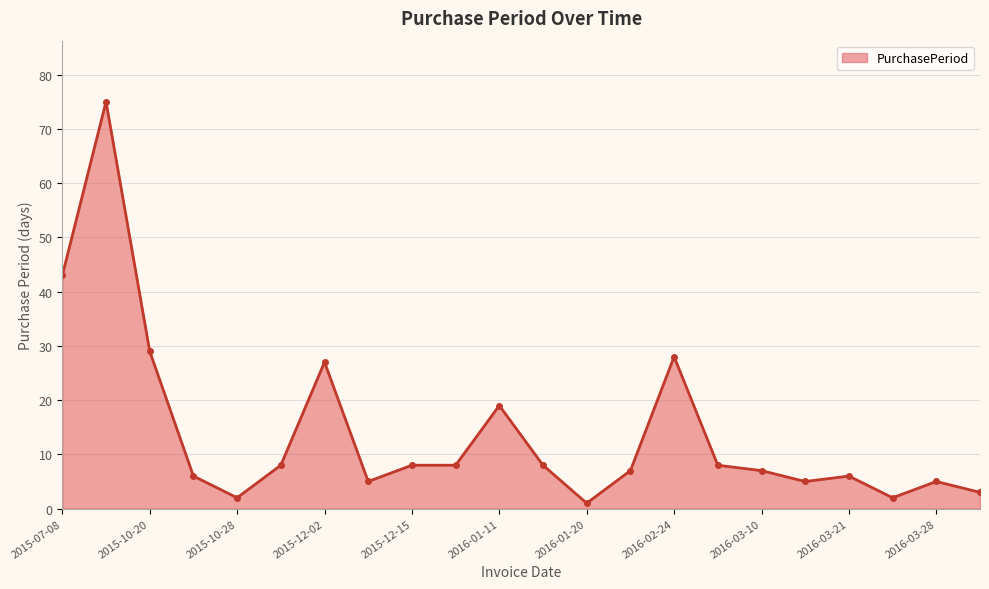

How many categories are shown in the chart?

22